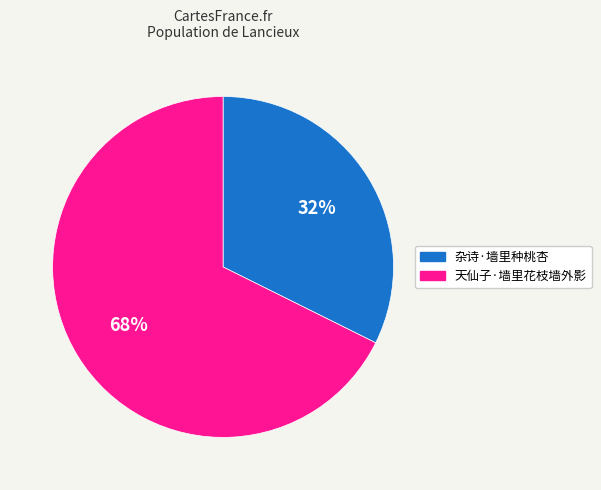

Do 天仙子·墙里花枝墙外影 and 杂诗·墙里种桃杏 together represent more than half of the pie?

Yes